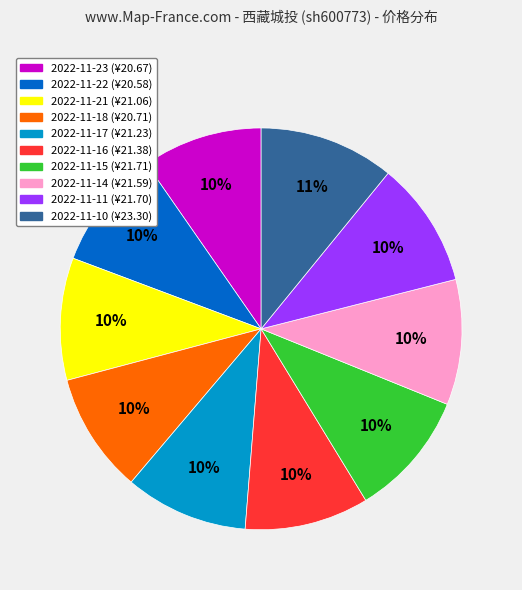

Is there any slice that represents more than half of the pie?

No